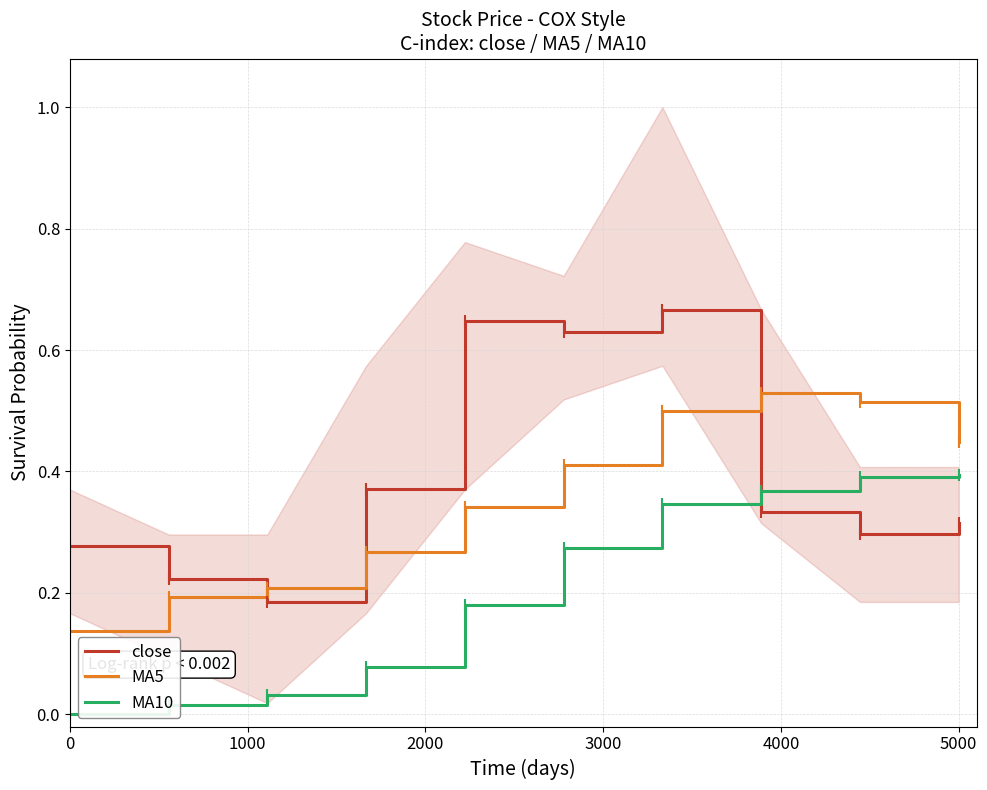

Between 0 and 3000, which is larger?

3000